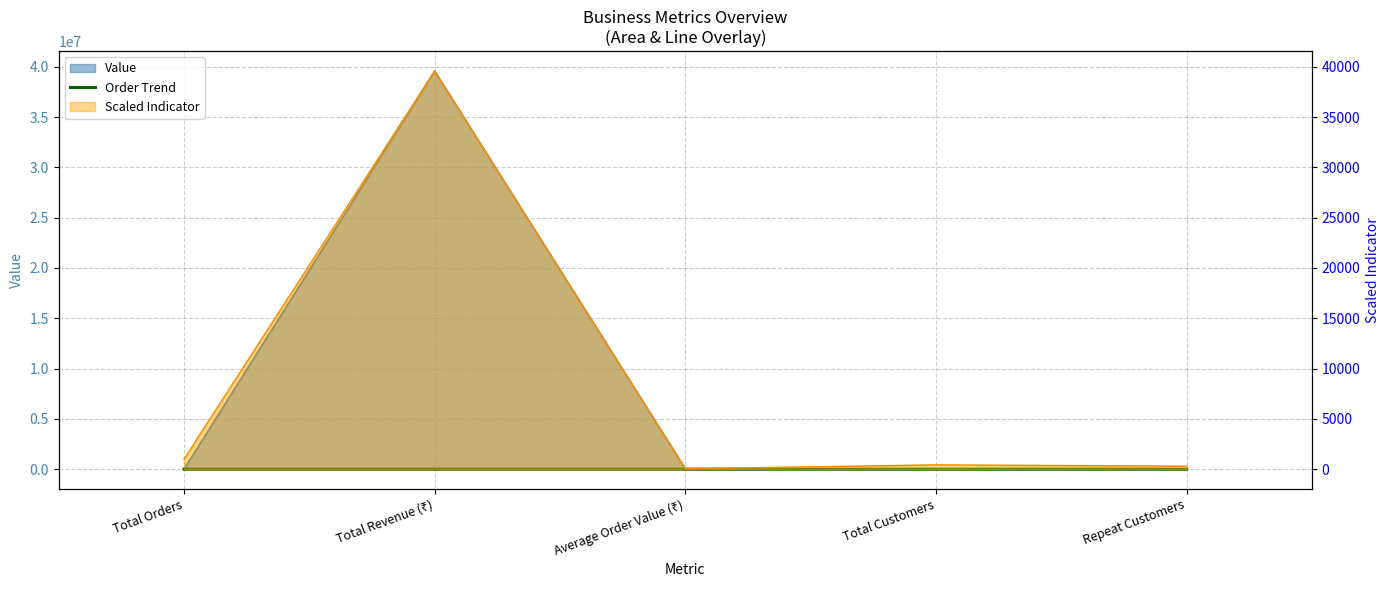

Does the chart have visible grid lines?

Yes